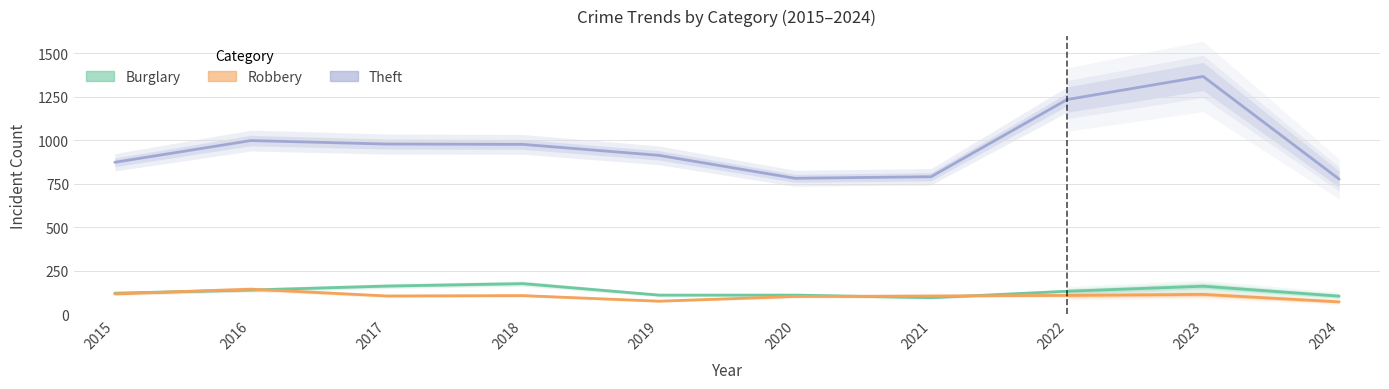

What is the difference between the maximum and minimum values in the Robbery series?

69